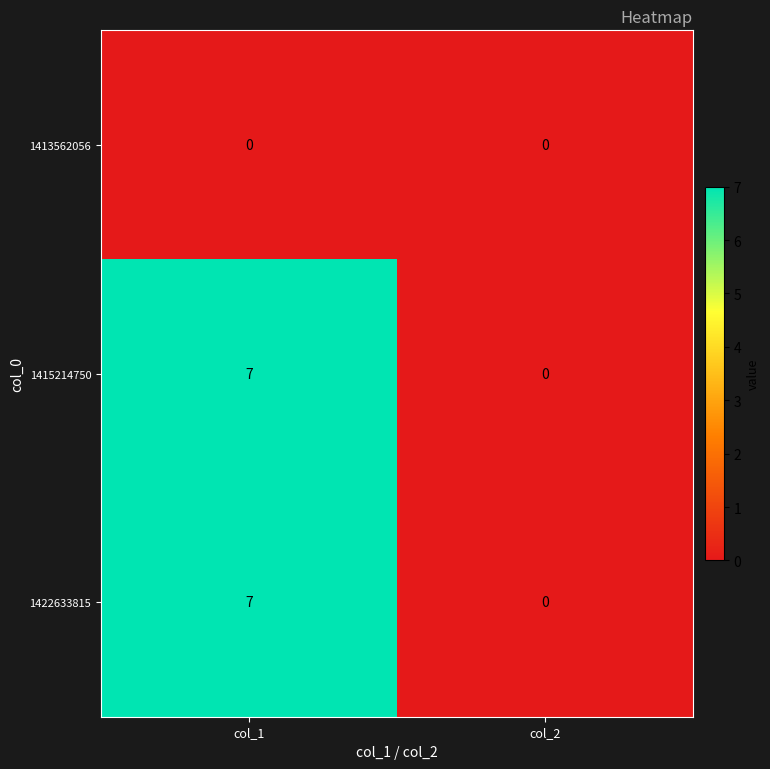

Reading left to right, transcribe all the data shown in this chart.

1413562056: 0	0
1415214750: 7	0
1422633815: 7	0